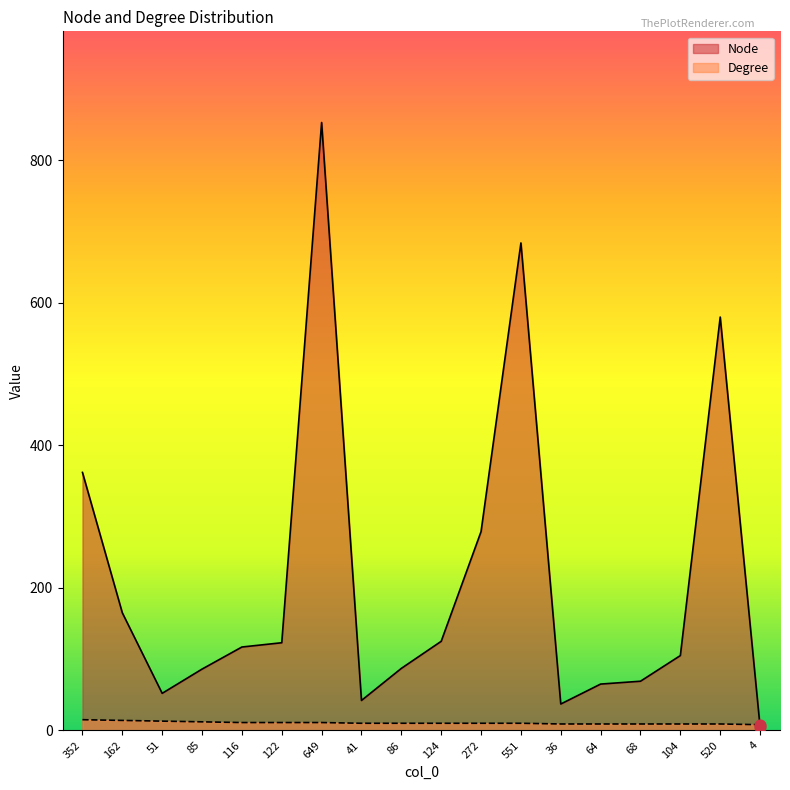

Which series has the largest Y range (max minus min)?

Node